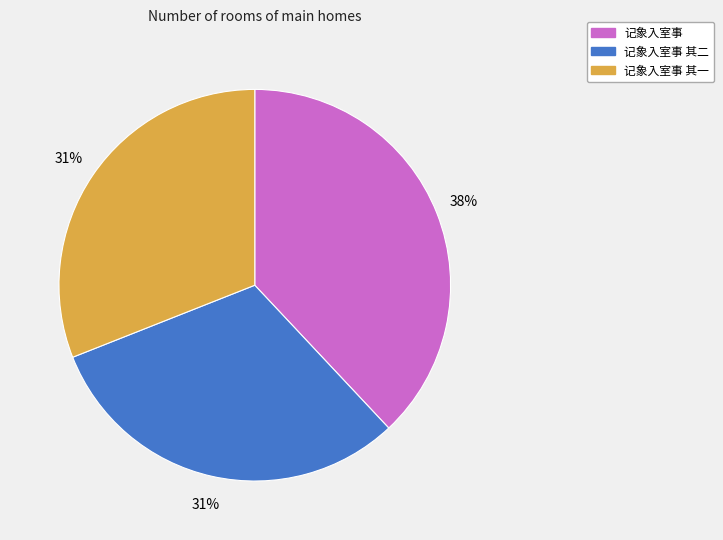

Which category has the biggest portion of the pie?

记象入室事